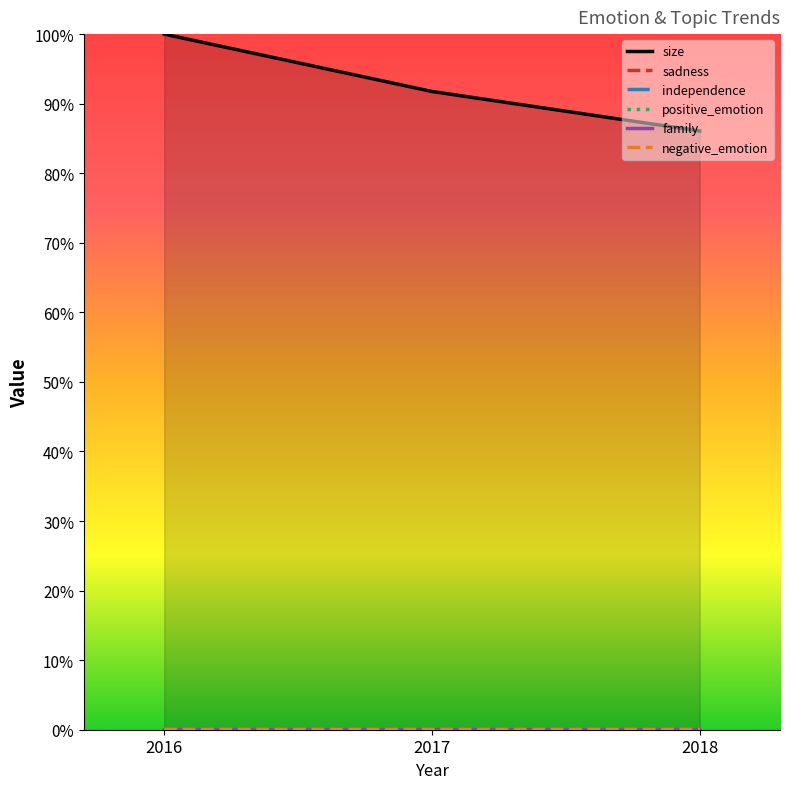

What are all the series names shown in the legend?

size, sadness, independence, positive_emotion, family, negative_emotion